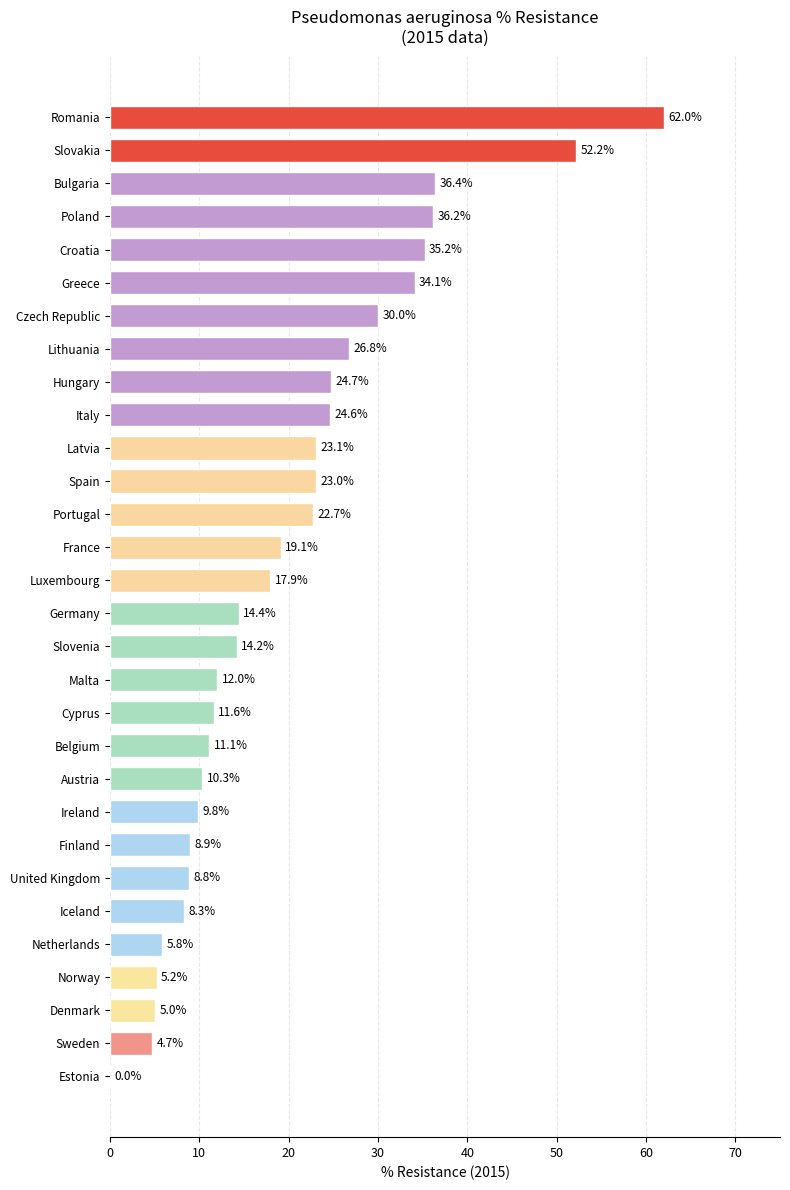

What value does the data have at Sweden?

4.7